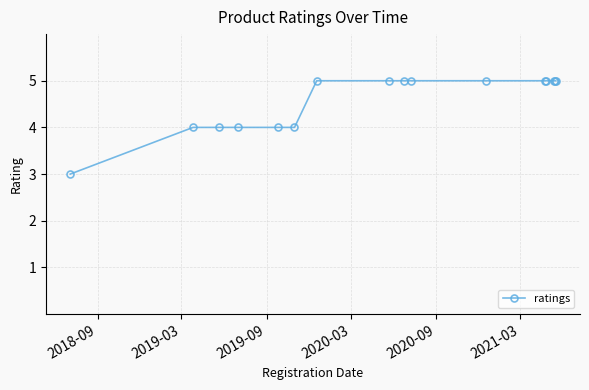

Reading left to right, transcribe all the data shown in this chart.

3	4	4	4	4	4	5	5	5	5	5	5	5	5	5	5